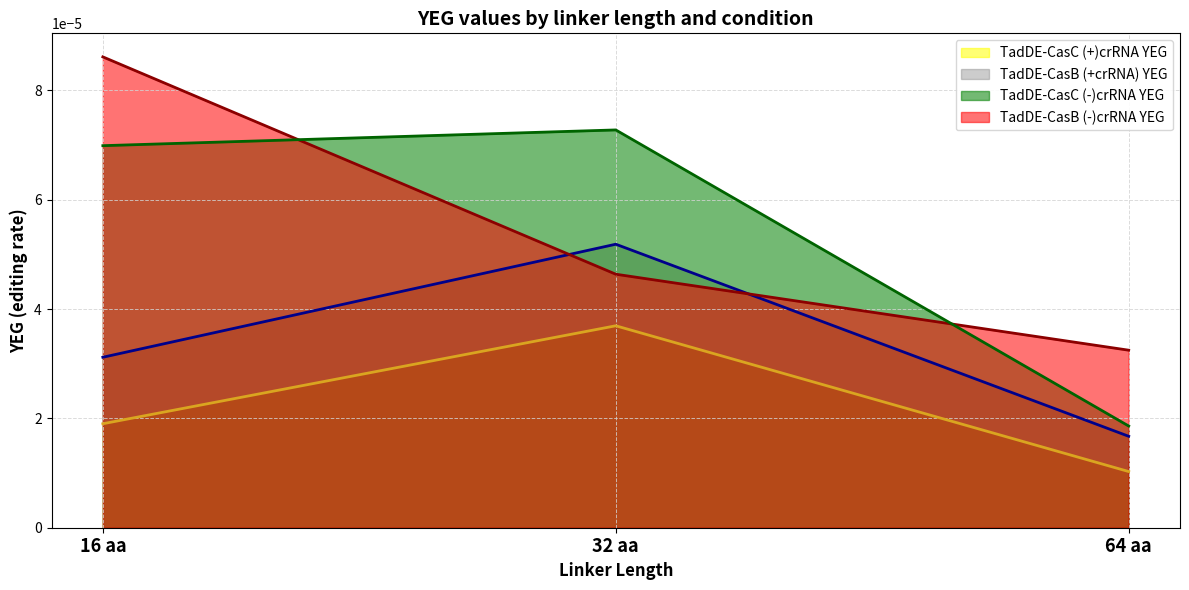

The value of TadDE-CasC (+)crRNA YEG at 6 is 0.0. True or false?

True